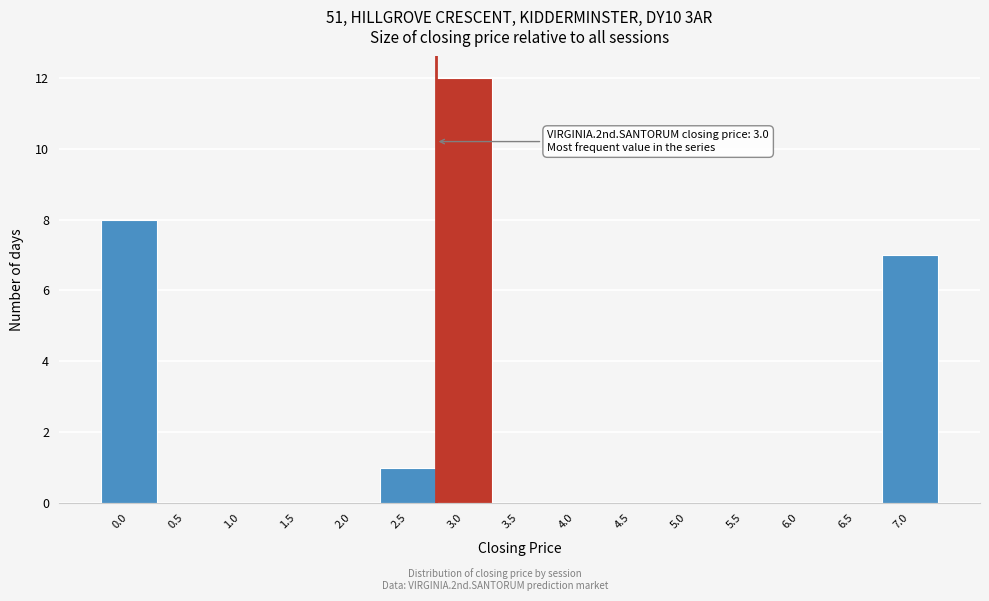

Reading left to right, transcribe all the data shown in this chart.

0.0=8	0.5=0	1.0=0	1.5=0	2.0=0	2.5=1	3.0=12	3.5=0	4.0=0	4.5=0	5.0=0	5.5=0	6.0=0	6.5=0	7.0=7